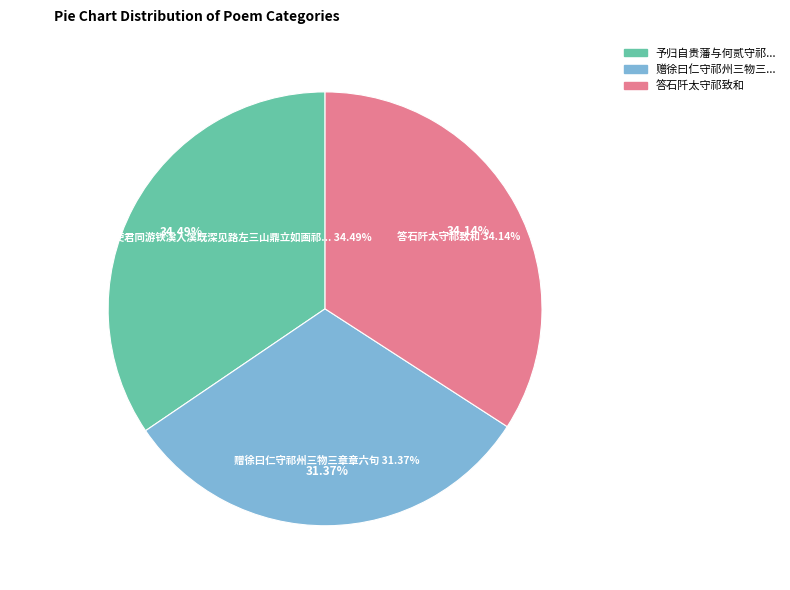

What is the smallest slice in the pie chart?

赠徐曰仁守祁州三物三章章六句